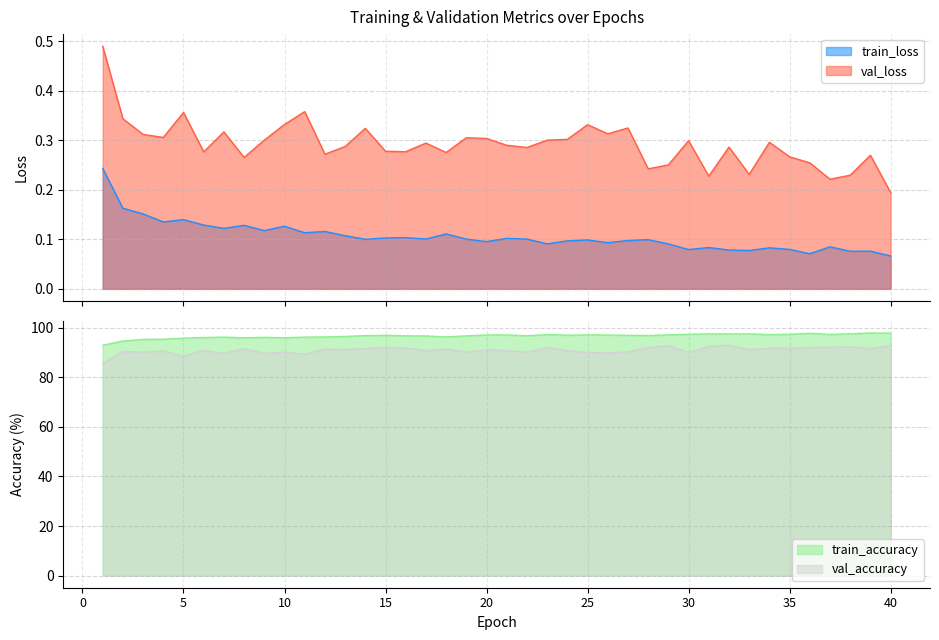

True or false: val_accuracy has a value of 90.2 at 19.

True